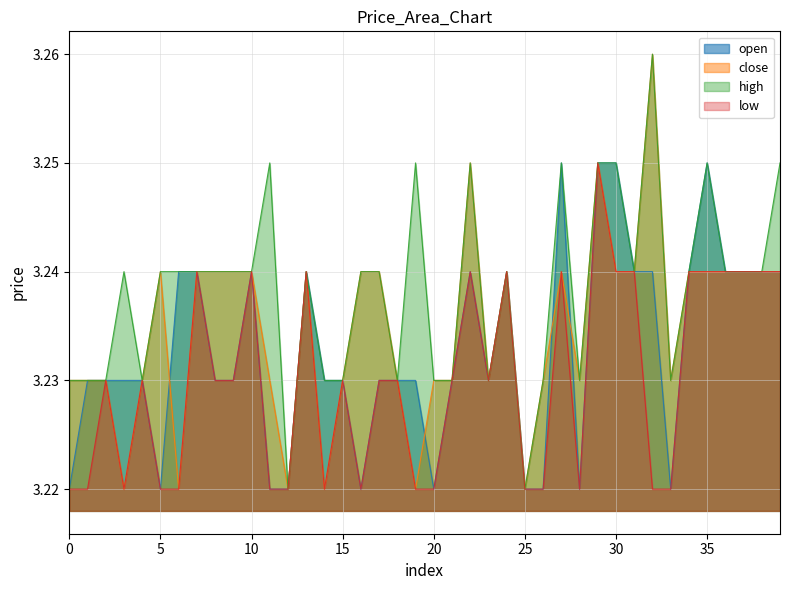

Reading right to left, what are all the values shown in this chart?

open: 39=3.2	38=3.2	37=3.2	36=3.2	35=3.2	34=3.2	33=3.2	32=3.2	31=3.2	30=3.2	29=3.2	28=3.2	27=3.2	26=3.2	25=3.2	24=3.2	23=3.2	22=3.2	21=3.2	20=3.2	19=3.2	18=3.2	17=3.2	16=3.2	15=3.2	14=3.2	13=3.2	12=3.2	11=3.2	10=3.2	9=3.2	8=3.2	7=3.2	6=3.2	5=3.2	4=3.2	3=3.2	2=3.2	1=3.2	0=3.2
close: 39=3.2	38=3.2	37=3.2	36=3.2	35=3.2	34=3.2	33=3.2	32=3.3	31=3.2	30=3.2	29=3.2	28=3.2	27=3.2	26=3.2	25=3.2	24=3.2	23=3.2	22=3.2	21=3.2	20=3.2	19=3.2	18=3.2	17=3.2	16=3.2	15=3.2	14=3.2	13=3.2	12=3.2	11=3.2	10=3.2	9=3.2	8=3.2	7=3.2	6=3.2	5=3.2	4=3.2	3=3.2	2=3.2	1=3.2	0=3.2
high: 39=3.2	38=3.2	37=3.2	36=3.2	35=3.2	34=3.2	33=3.2	32=3.3	31=3.2	30=3.2	29=3.2	28=3.2	27=3.2	26=3.2	25=3.2	24=3.2	23=3.2	22=3.2	21=3.2	20=3.2	19=3.2	18=3.2	17=3.2	16=3.2	15=3.2	14=3.2	13=3.2	12=3.2	11=3.2	10=3.2	9=3.2	8=3.2	7=3.2	6=3.2	5=3.2	4=3.2	3=3.2	2=3.2	1=3.2	0=3.2
low: 39=3.2	38=3.2	37=3.2	36=3.2	35=3.2	34=3.2	33=3.2	32=3.2	31=3.2	30=3.2	29=3.2	28=3.2	27=3.2	26=3.2	25=3.2	24=3.2	23=3.2	22=3.2	21=3.2	20=3.2	19=3.2	18=3.2	17=3.2	16=3.2	15=3.2	14=3.2	13=3.2	12=3.2	11=3.2	10=3.2	9=3.2	8=3.2	7=3.2	6=3.2	5=3.2	4=3.2	3=3.2	2=3.2	1=3.2	0=3.2